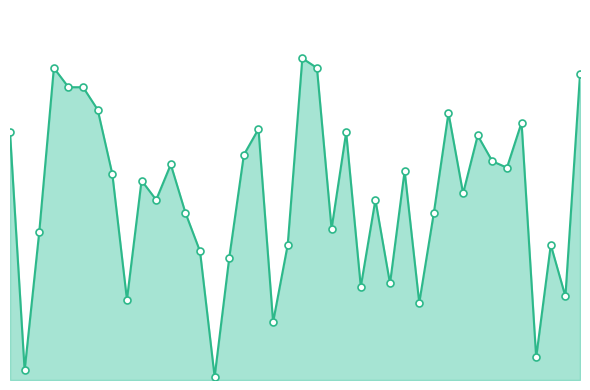

Does the chart have visible grid lines?

No